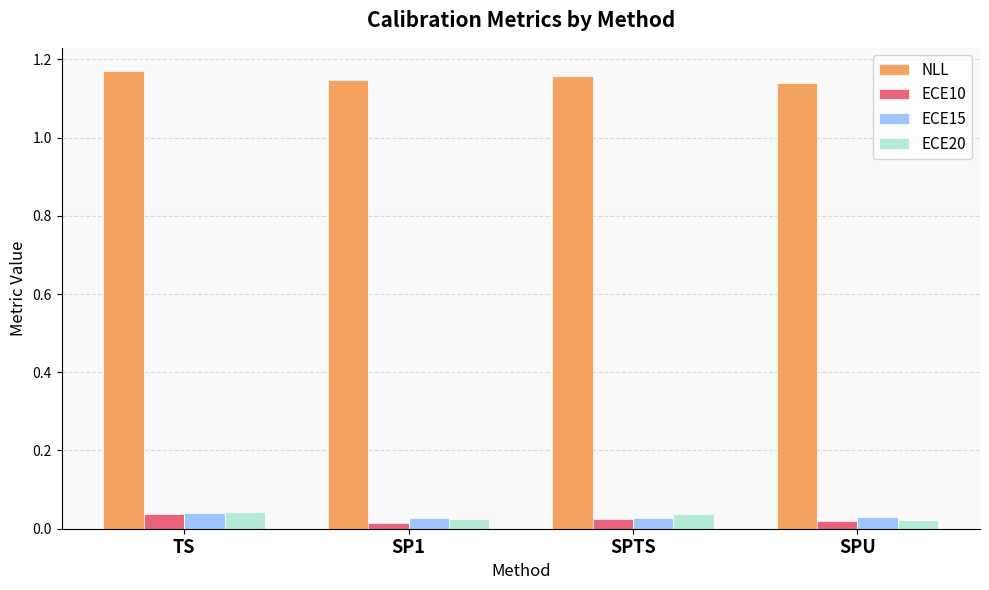

Are the bars grouped side by side (vs. stacked)?

Yes